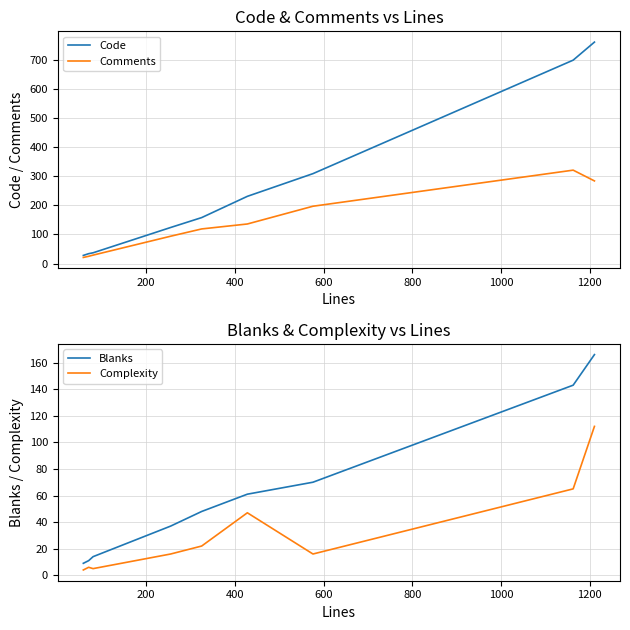

What is the lowest value of the Code series?

28